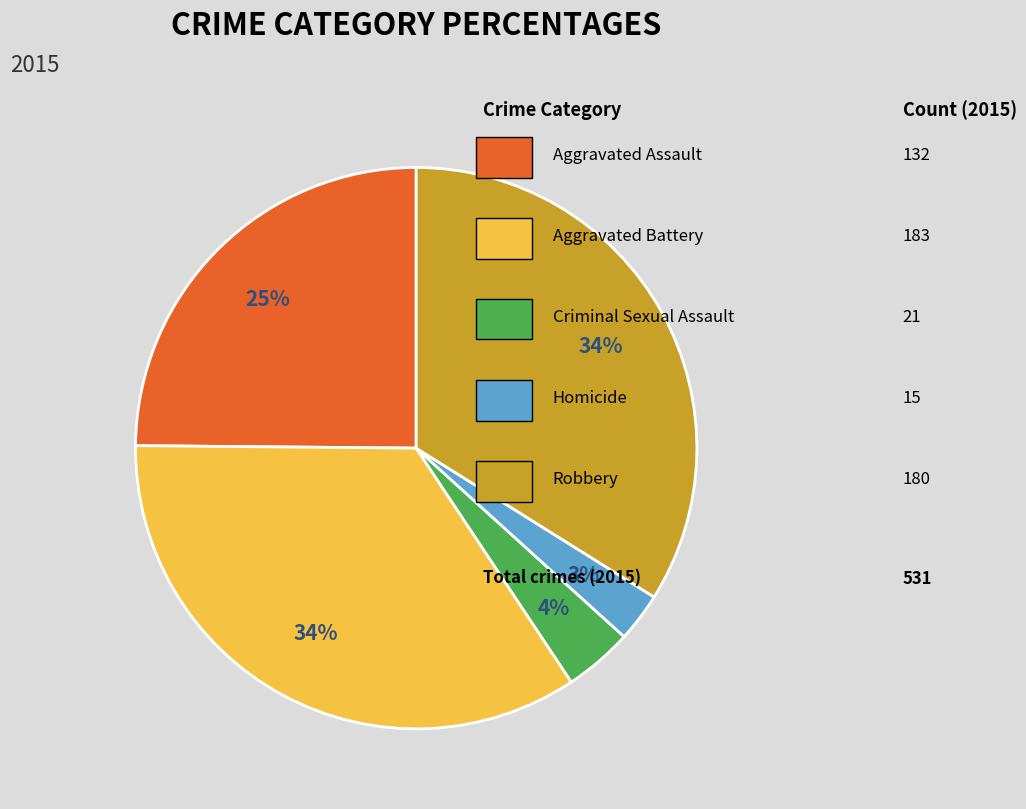

Is there a majority slice in this chart?

No